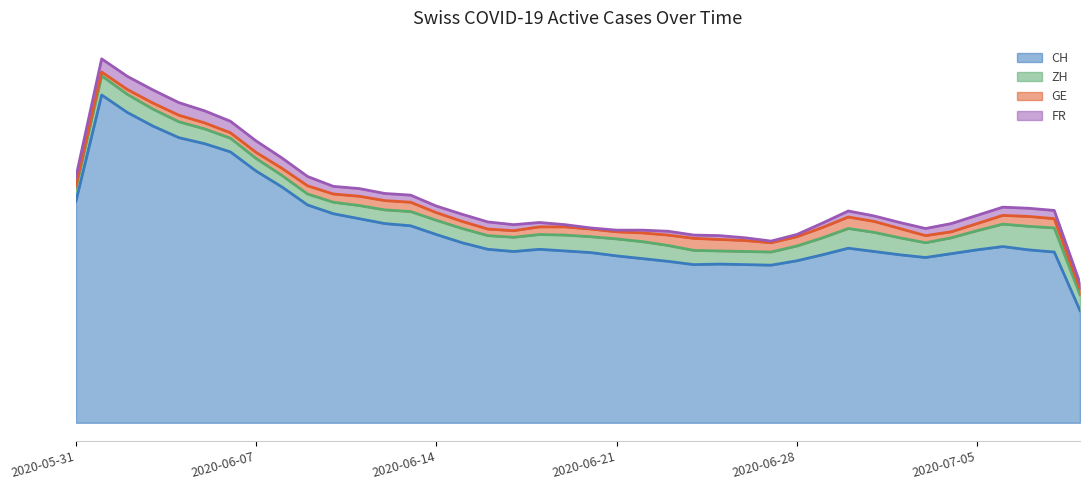

List the labels in order of ZH value, smallest first.

2020-06-09, 2020-06-08, 2020-06-10, 2020-06-06, 2020-06-07, 2020-06-11, 2020-06-13, 2020-06-16, 2020-06-17, 2020-06-24, 2020-06-25, 2020-06-26, 2020-06-27, 2020-06-28, 2020-07-03, 2020-06-05, 2020-06-12, 2020-06-14, 2020-06-15, 2020-06-19, 2020-07-04, 2020-06-03, 2020-06-04, 2020-06-18, 2020-06-20, 2020-06-21, 2020-06-23, 2020-07-02, 2020-06-02, 2020-06-22, 2020-06-29, 2020-05-31, 2020-06-01, 2020-06-30, 2020-07-05, 2020-07-01, 2020-07-06, 2020-07-08, 2020-07-07, 2020-07-09